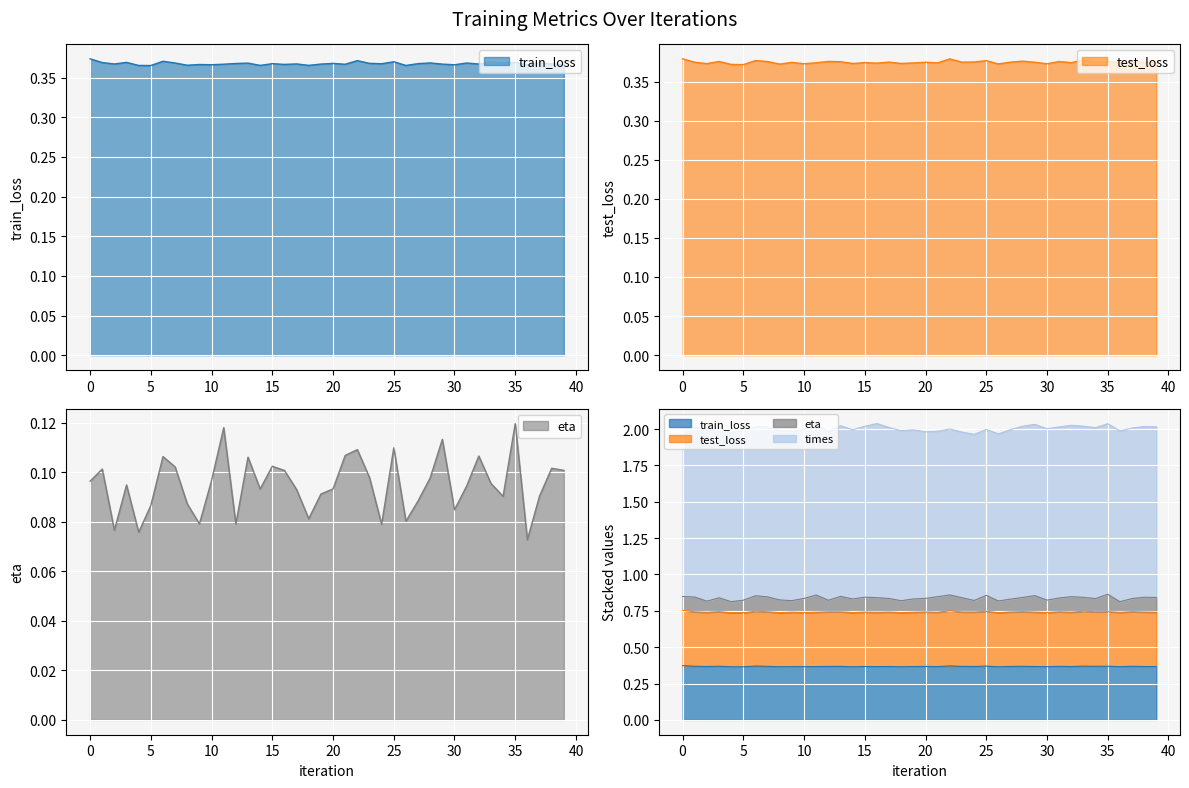

What is the minimum value for train_loss?

0.4